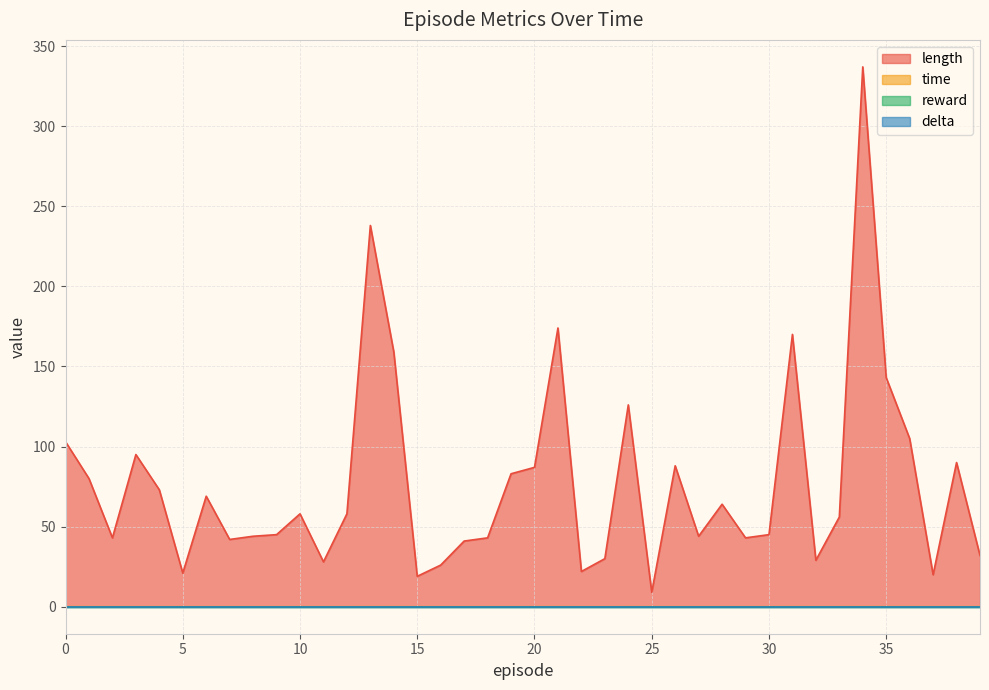

What is the total value across all series at 26?

88.0